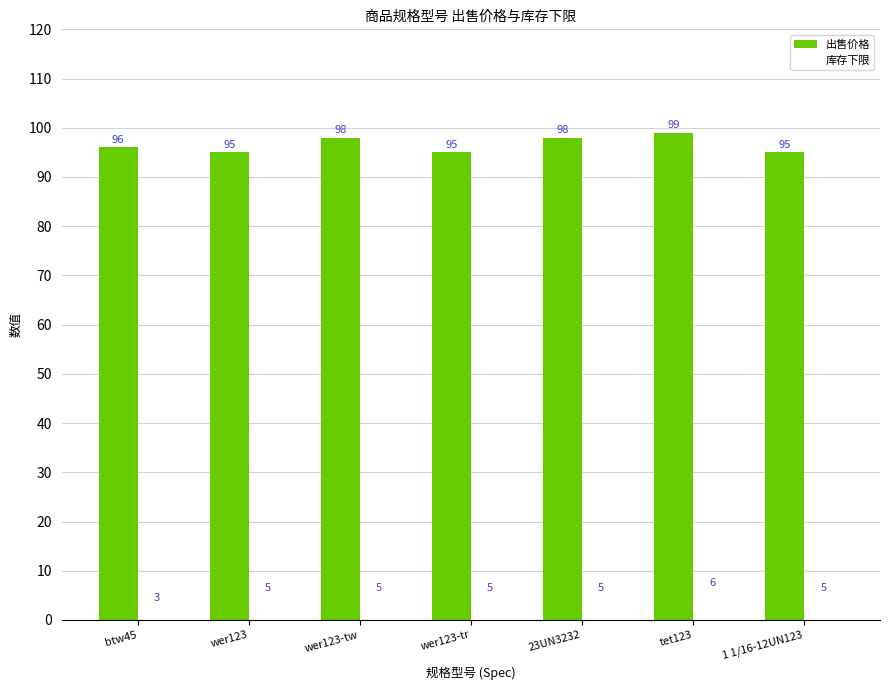

Approximately how many times larger is the value at wer123-tw compared to tet123?

1.0